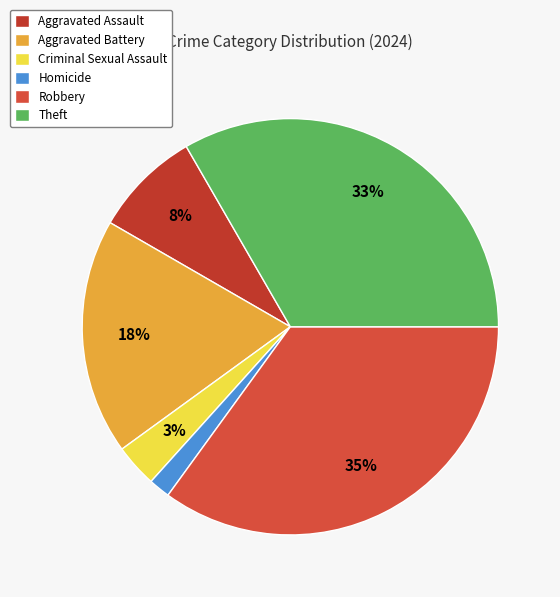

To the nearest percent, what percentage of the pie is Theft?

33%